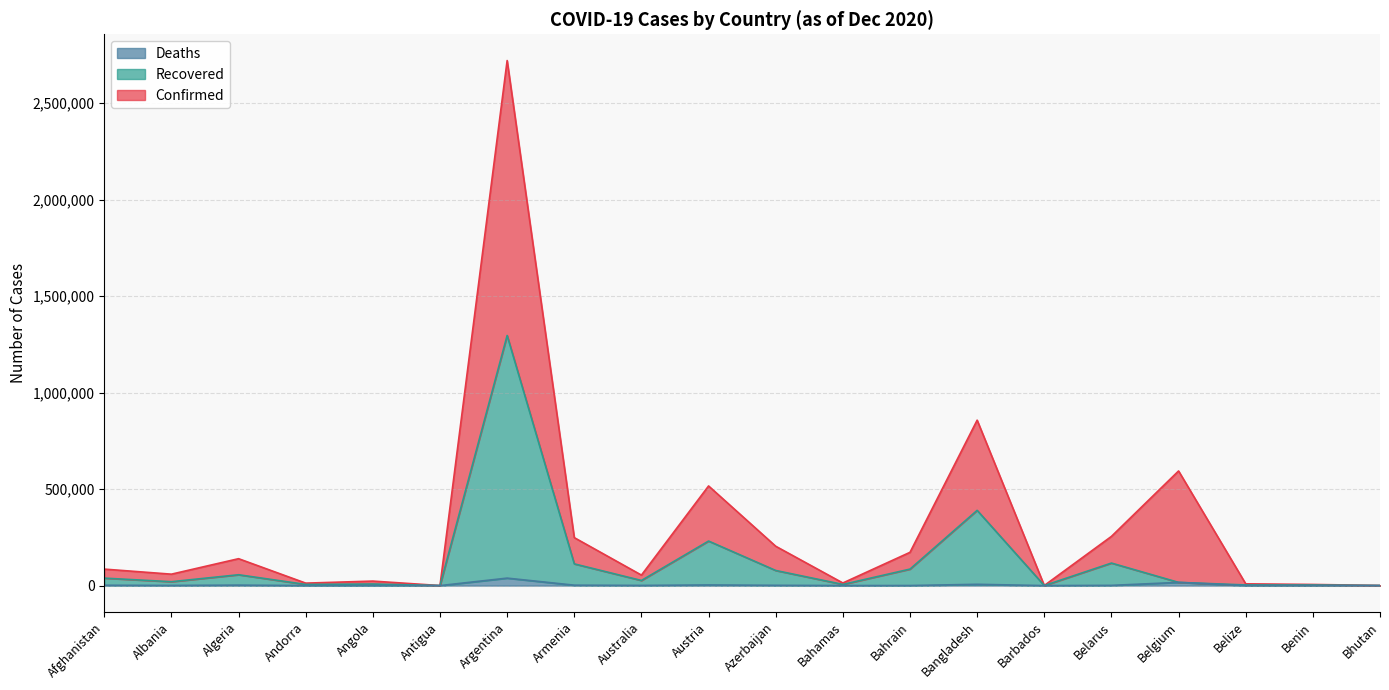

True or false: Deaths has a value of 1194 at Australia.

False